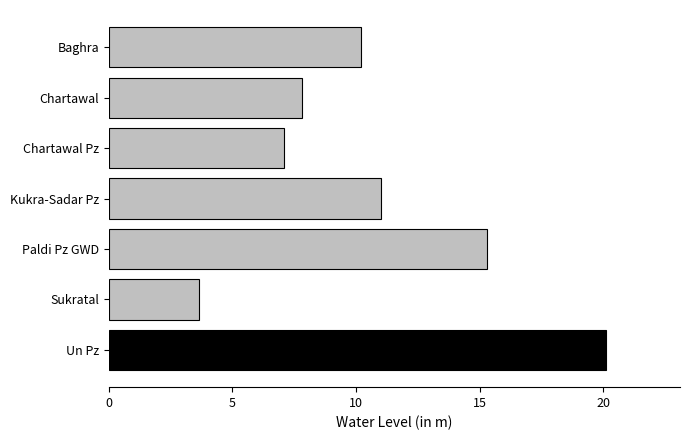

Rank the categories by value from lowest to highest.

Sukratal, Chartawal Pz, Chartawal, Baghra, Kukra-Sadar Pz, Paldi Pz GWD, Un Pz